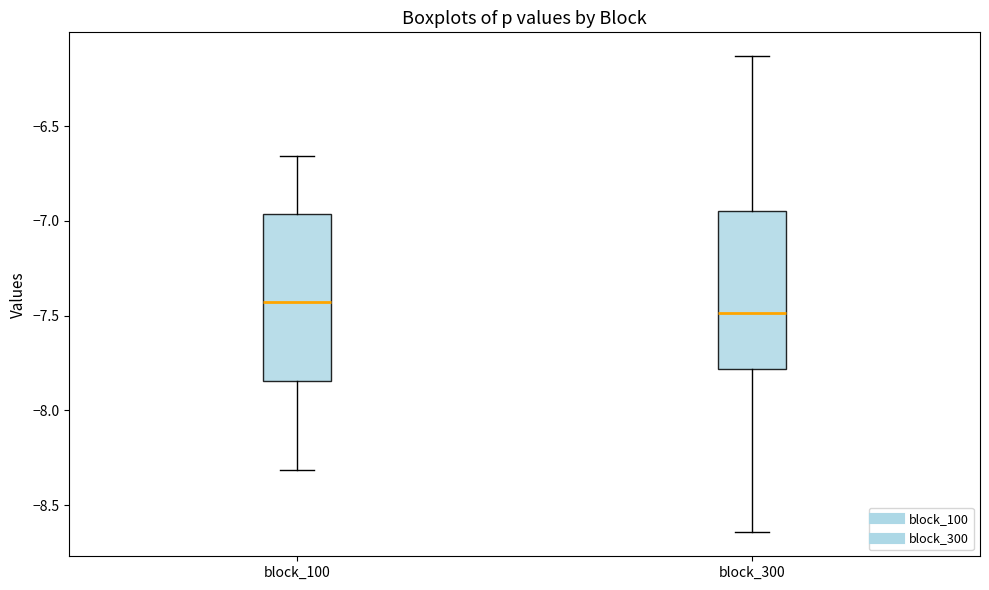

Reading left to right, read every box against the y-axis: the position of its median line, the range the box covers, and the ends of its whiskers. The values are not printed on the chart, so give them approximately, as read against the axis.

block_100: median -7.45, box -7.85 to -6.95, whiskers -8.30 to -6.65
block_300: median -7.50, box -7.80 to -6.95, whiskers -8.65 to -6.15